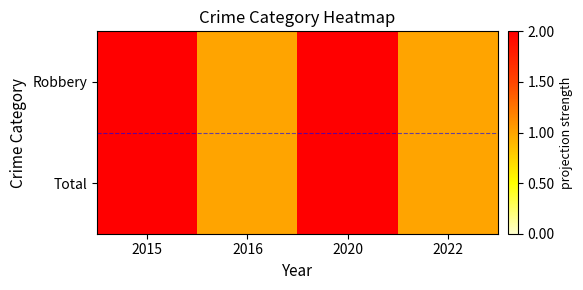

Which series has the largest total across all categories?

Robbery